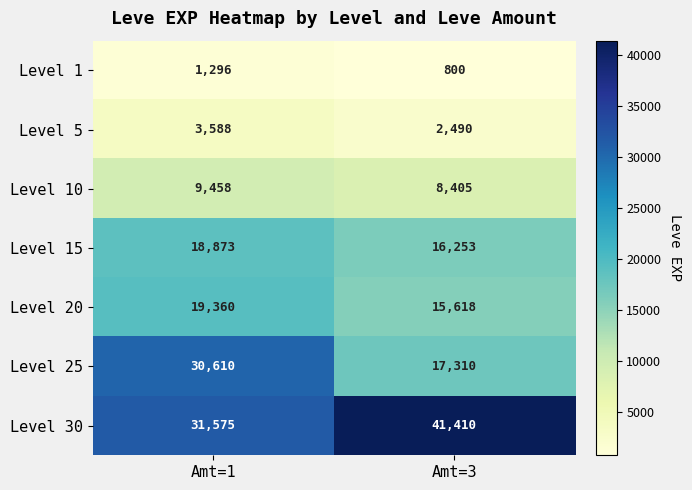

The value of Level 30 at Amt=1 is 44736. True or false?

False